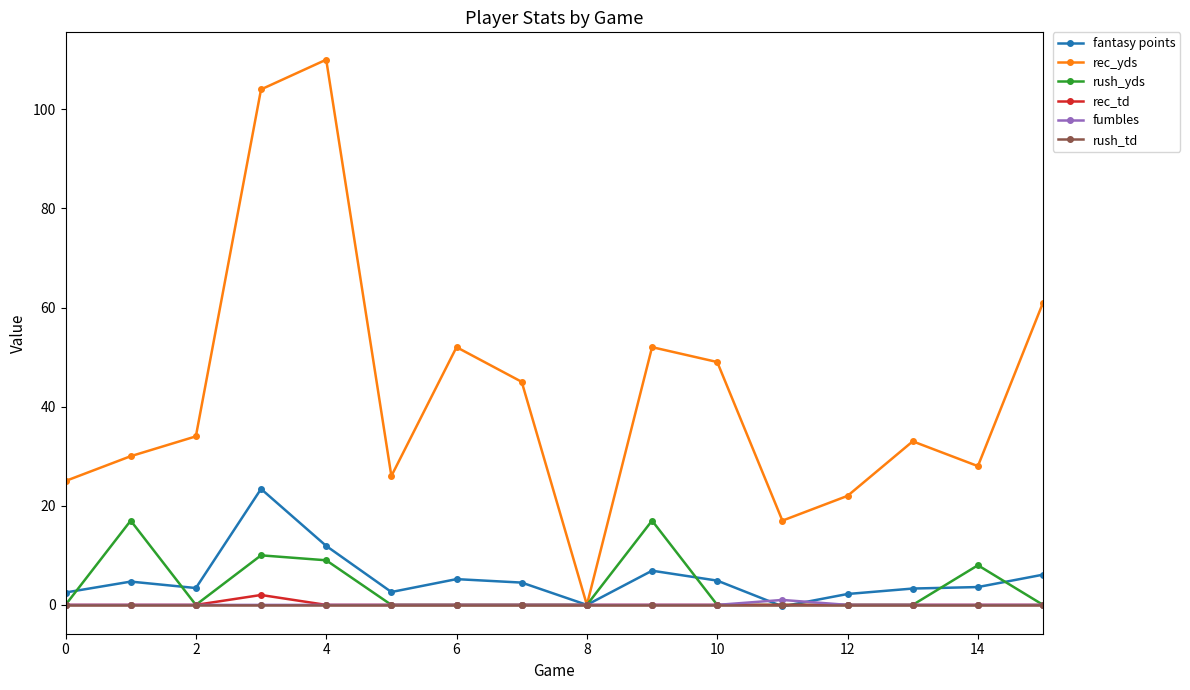

True or false: rush_yds has more than 1 interior local peaks.

True